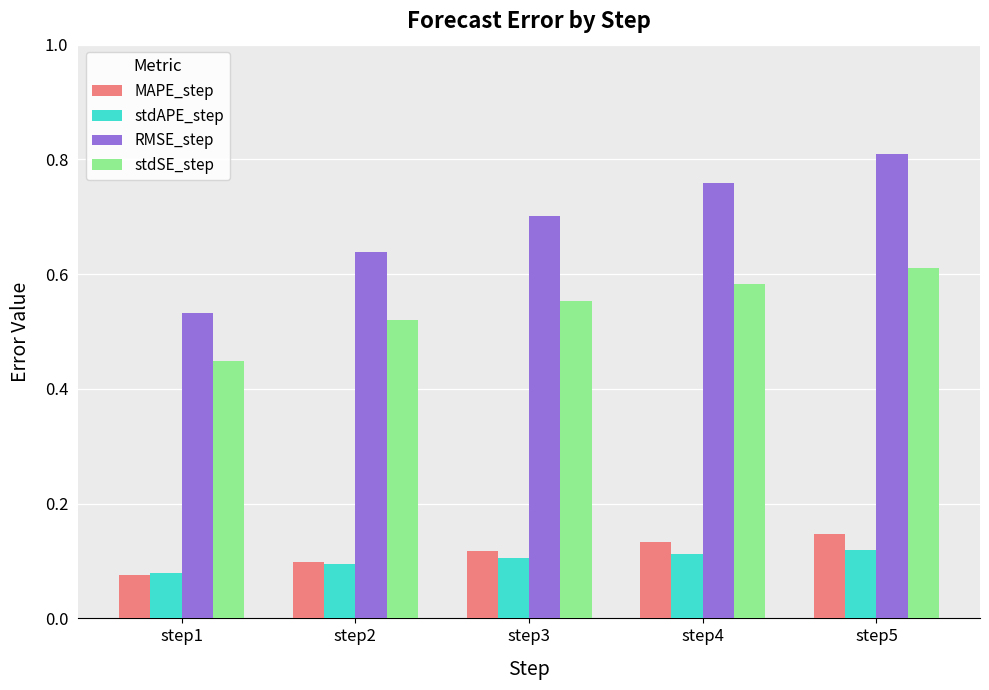

Count the stdSE_step values in the range 0 to 1.

5